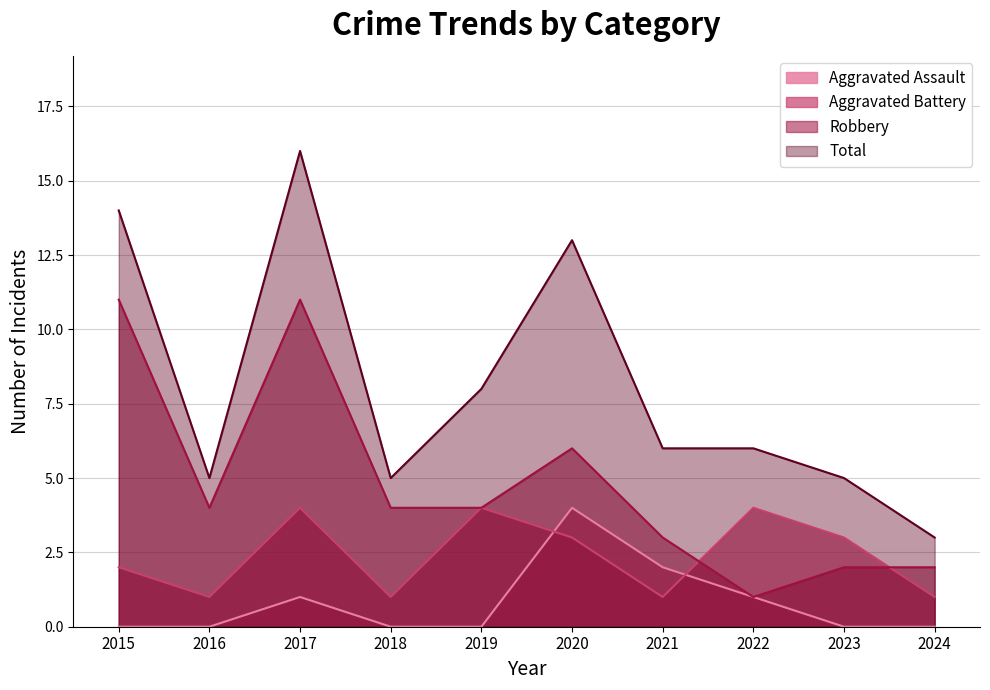

Rank the series by their average value, from highest to lowest.

Total, Robbery, Aggravated Battery, Aggravated Assault